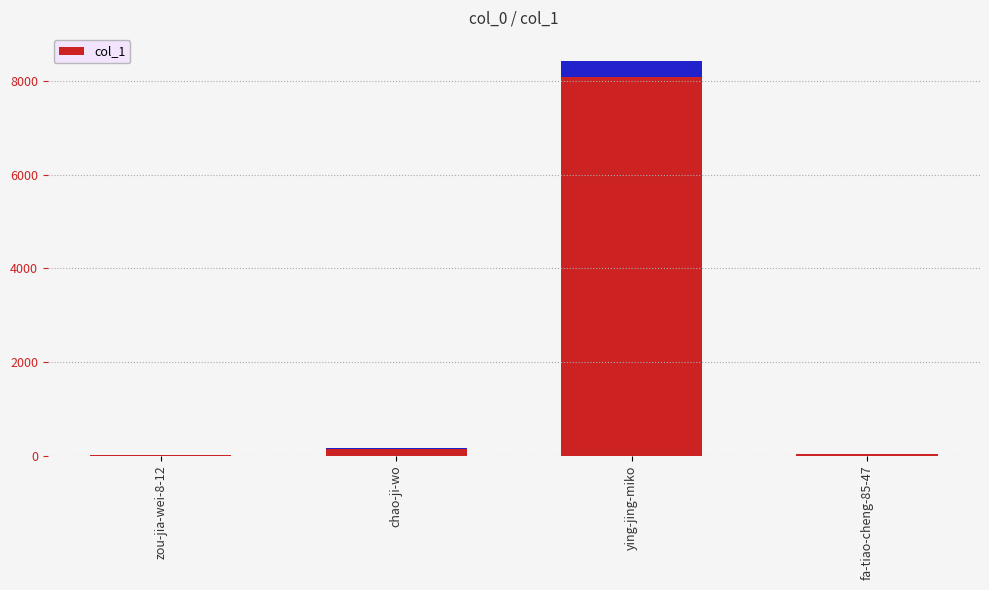

Between fa-tiao-cheng-85-47 and chao-ji-wo, which is larger?

chao-ji-wo